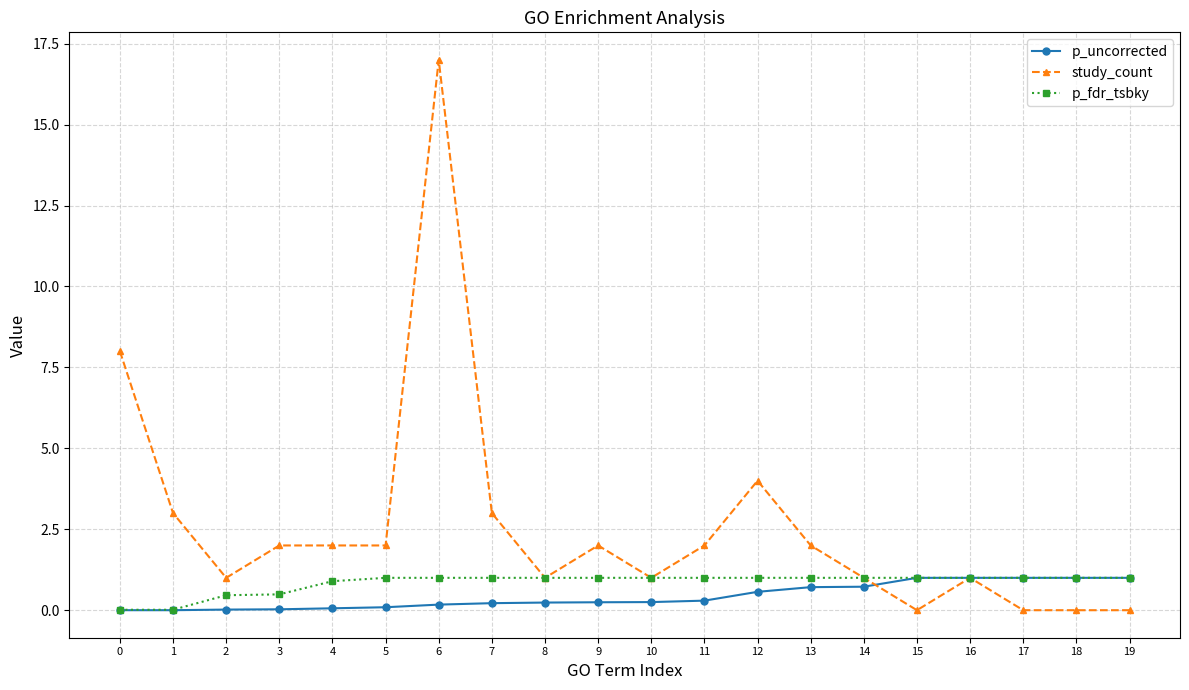

The p_uncorrected series shows 0.2 at 7. True or false?

True